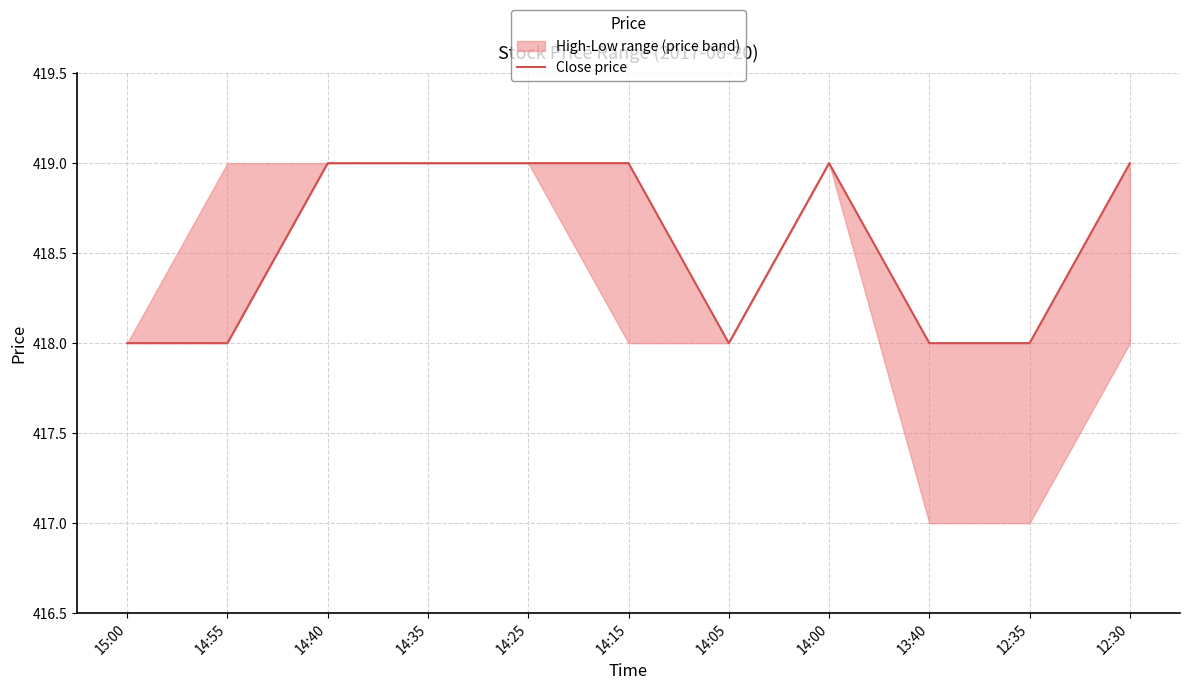

Is it true that the value at 12:35 is 418?

True